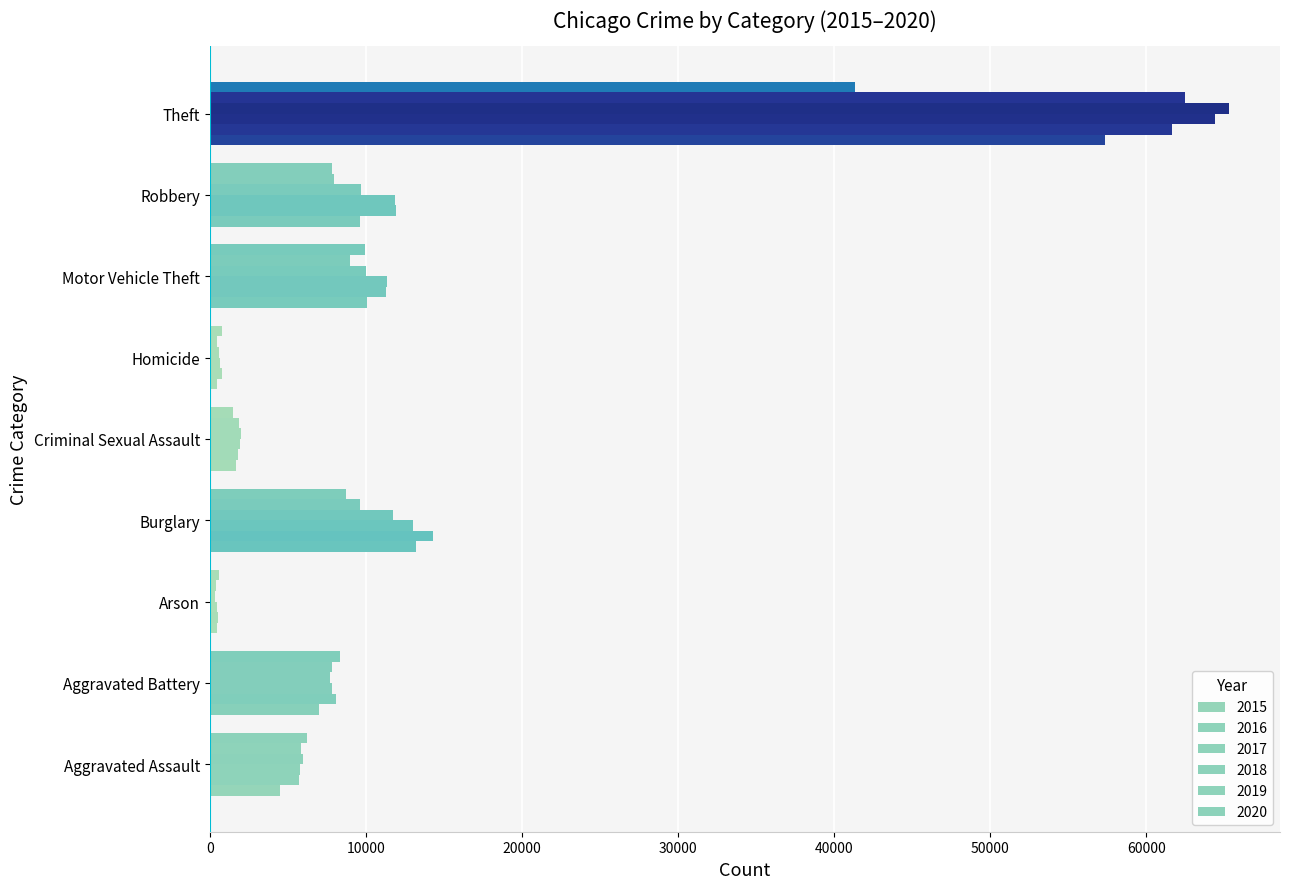

At which category does the chart reach its minimum across all series?

Arson